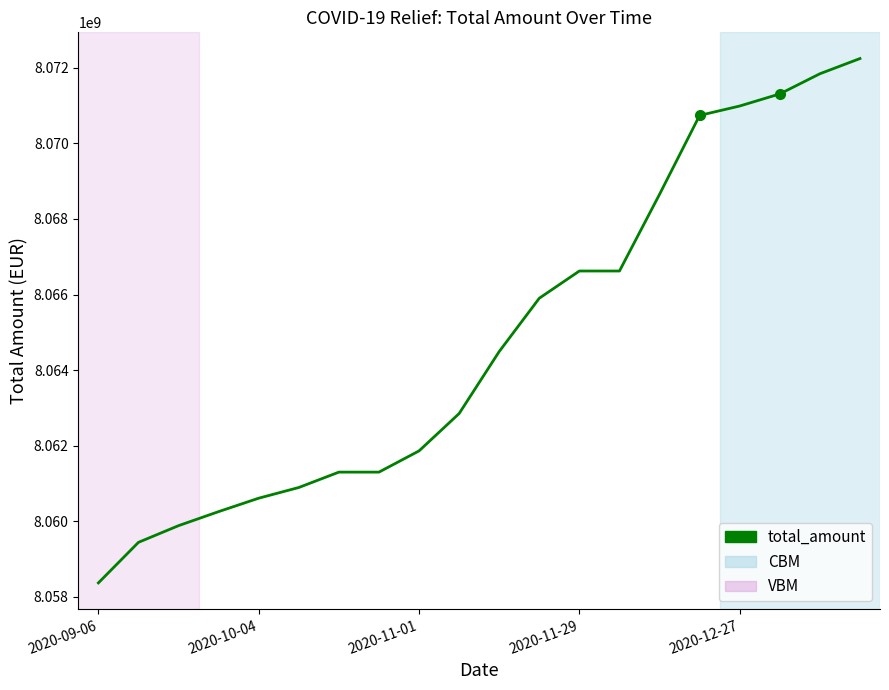

What is the maximum value shown in the chart?

8072248759